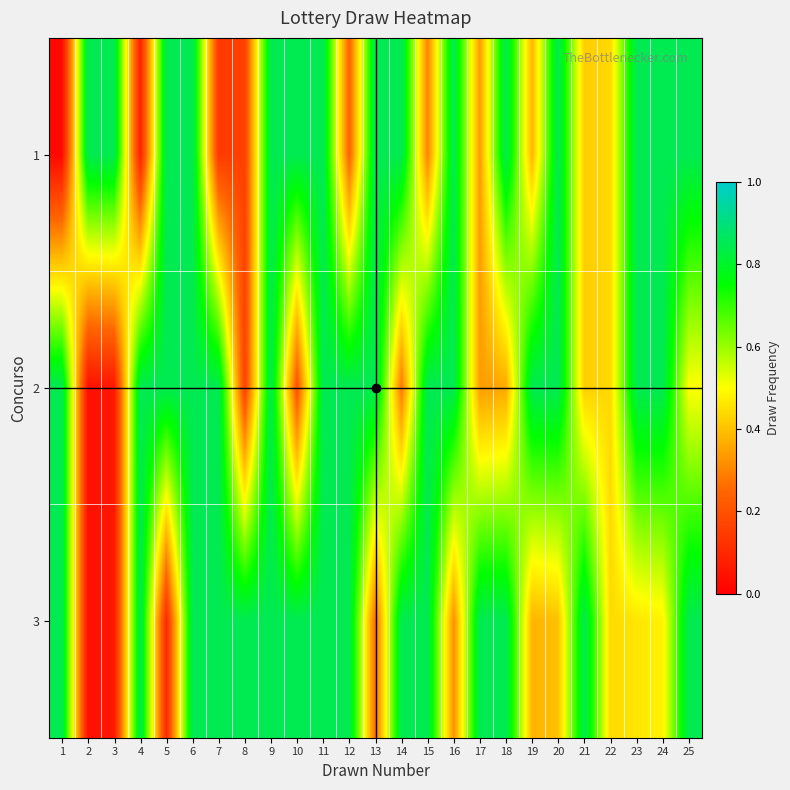

Reading left to right, extract all data points from this chart.

1: 1=0.0	2=0.8	3=0.8	4=0.1	5=0.8	6=0.8	7=0.1	8=0.2	9=0.8	10=0.8	11=0.8	12=0.2	13=0.8	14=0.8	15=0.3	16=0.8	17=0.3	18=0.8	19=0.4	20=0.8	21=0.4	22=0.4	23=0.8	24=0.8	25=0.8
2: 1=0.8	2=0.0	3=0.1	4=0.8	5=0.8	6=0.8	7=0.8	8=0.2	9=0.8	10=0.2	11=0.8	12=0.8	13=0.8	14=0.3	15=0.8	16=0.8	17=0.3	18=0.4	19=0.8	20=0.8	21=0.4	22=0.4	23=0.8	24=0.8	25=0.5
3: 1=0.8	2=0.0	3=0.1	4=0.8	5=0.1	6=0.8	7=0.8	8=0.8	9=0.8	10=0.8	11=0.8	12=0.8	13=0.3	14=0.8	15=0.8	16=0.3	17=0.8	18=0.8	19=0.4	20=0.4	21=0.8	22=0.4	23=0.5	24=0.5	25=0.8